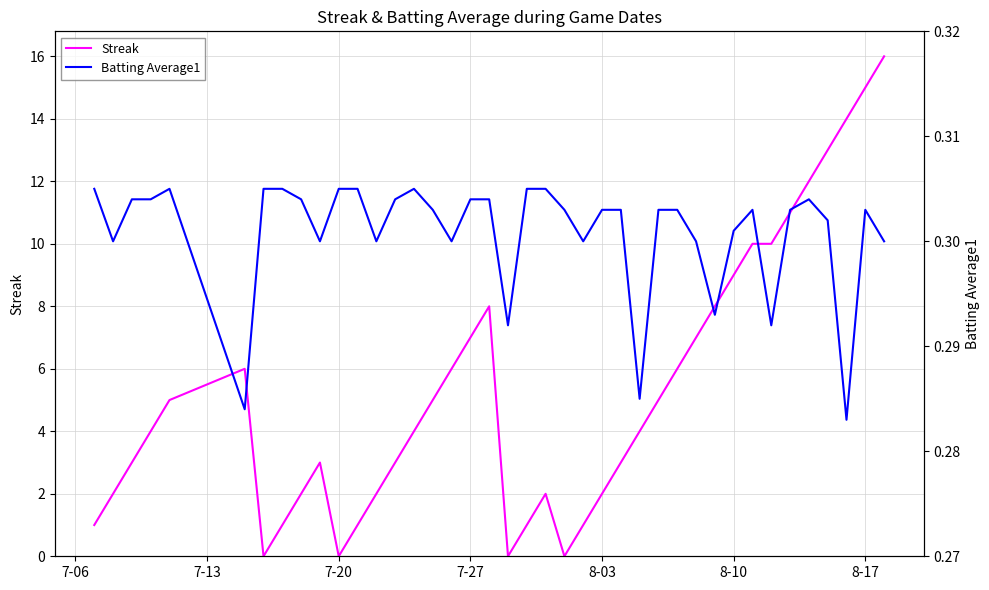

Which series ends up on top after the final intersection of Streak and Batting Average1?

Streak